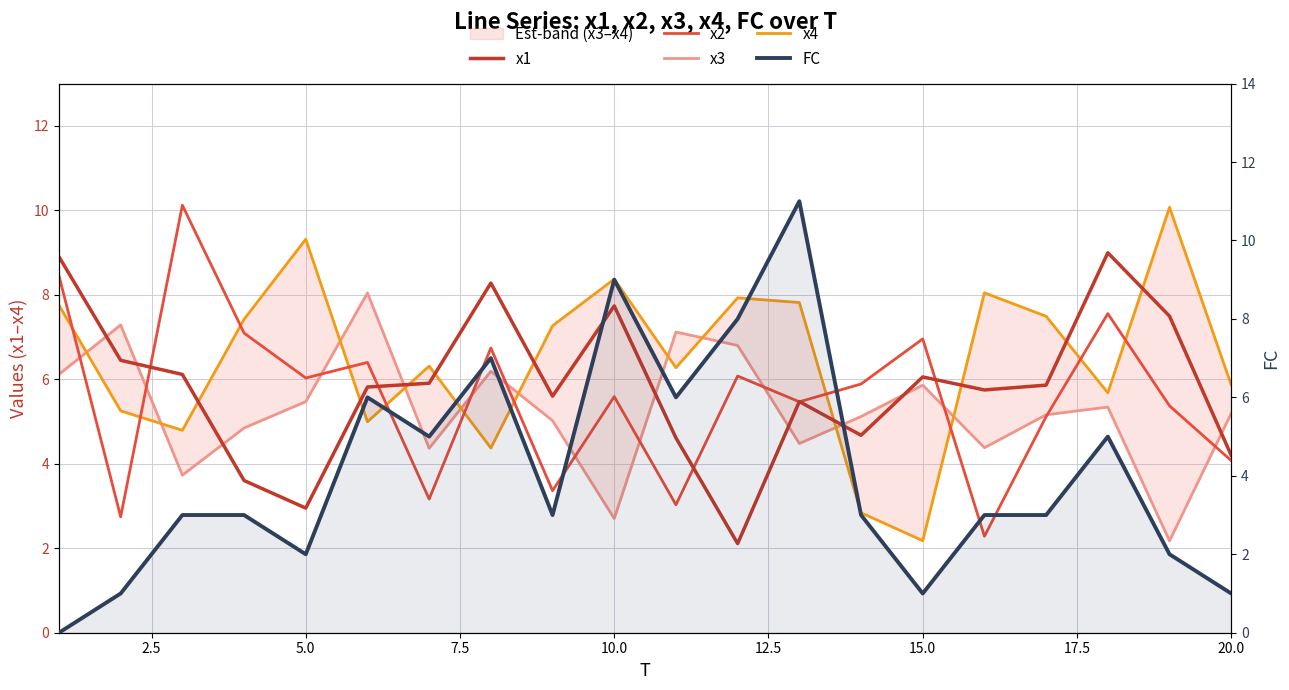

In x2, how many points are lower than both neighbors (excluding endpoints)?

7